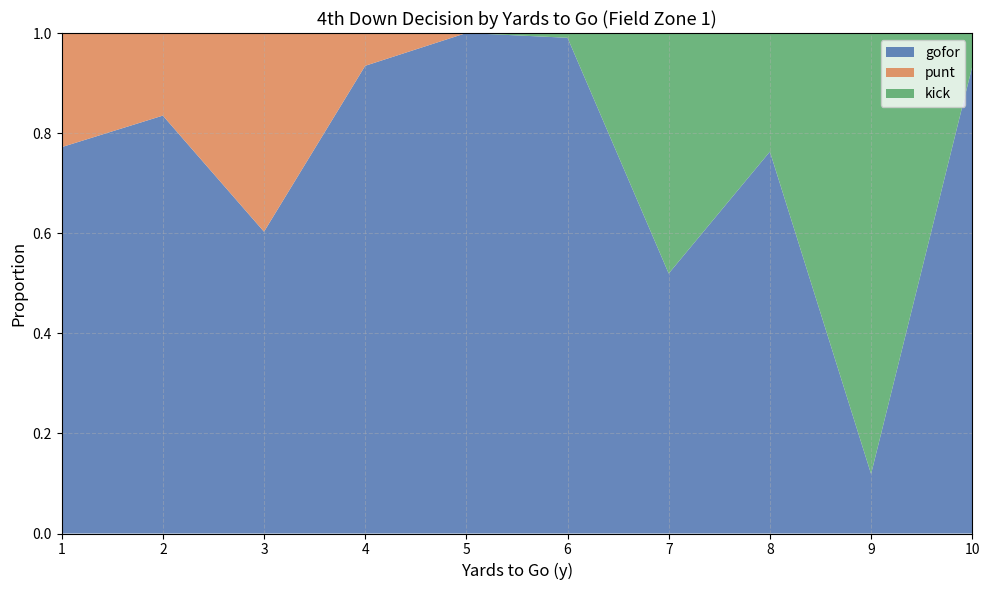

At which label does gofor reach its minimum?

9